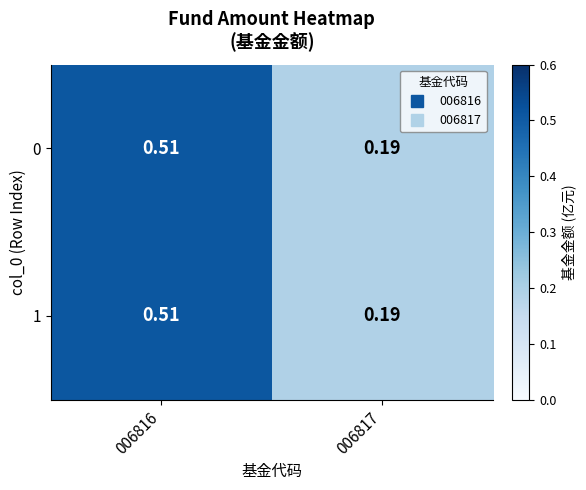

Is the value of 0 at 006816 greater than the value of 1 at 006817?

Yes